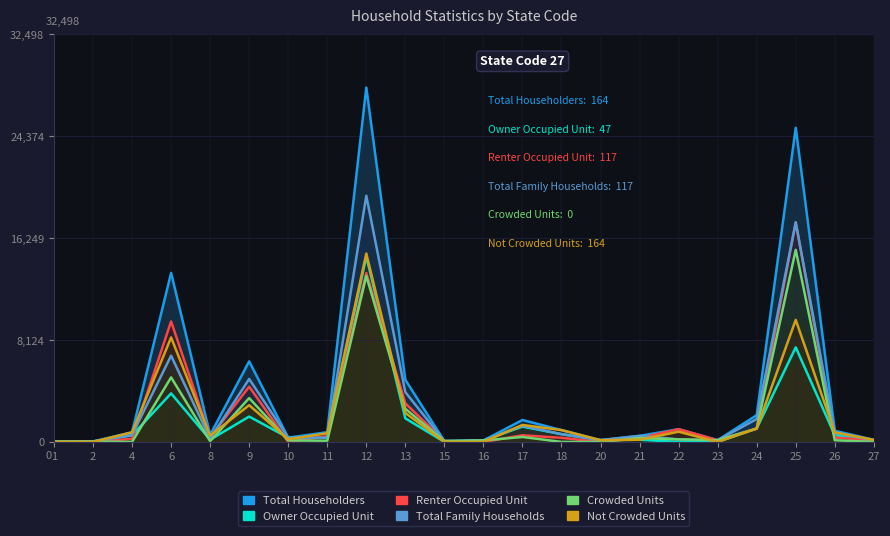

True or false: Total Family Households has more than 2 interior local peaks.

True